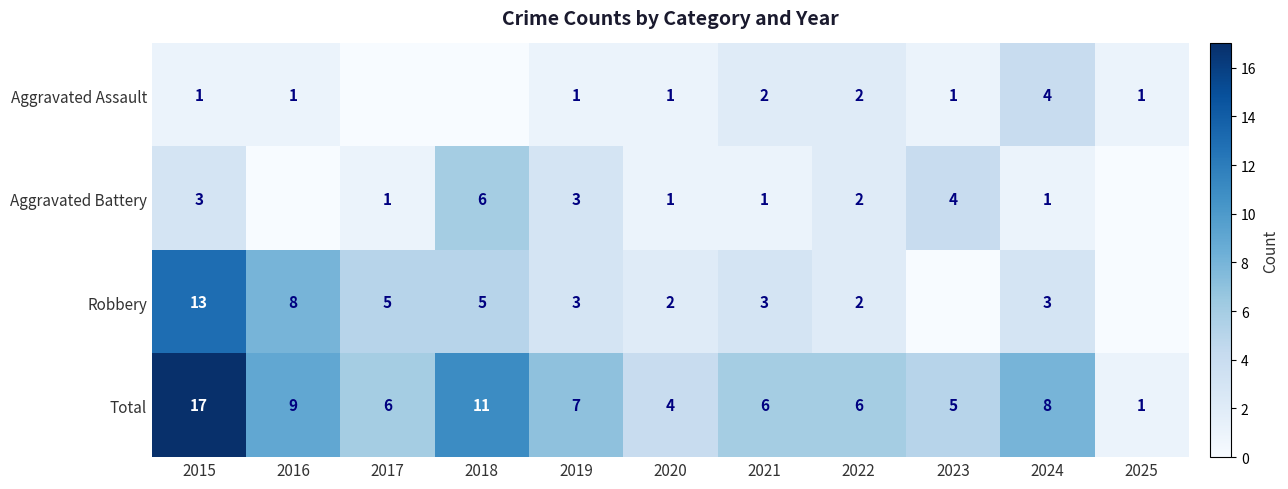

Is it true that Aggravated Assault equals 2 at 2022?

True